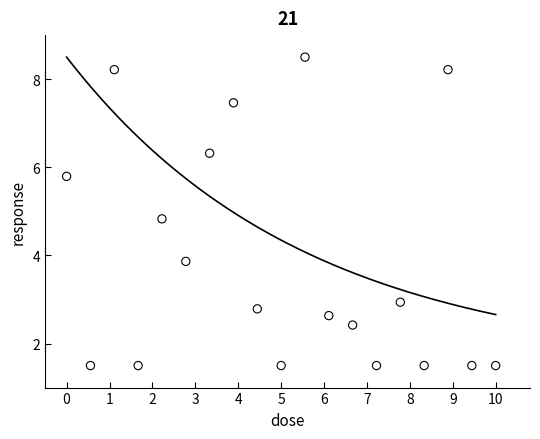

What is the range of Y values (max minus min)?

7.0